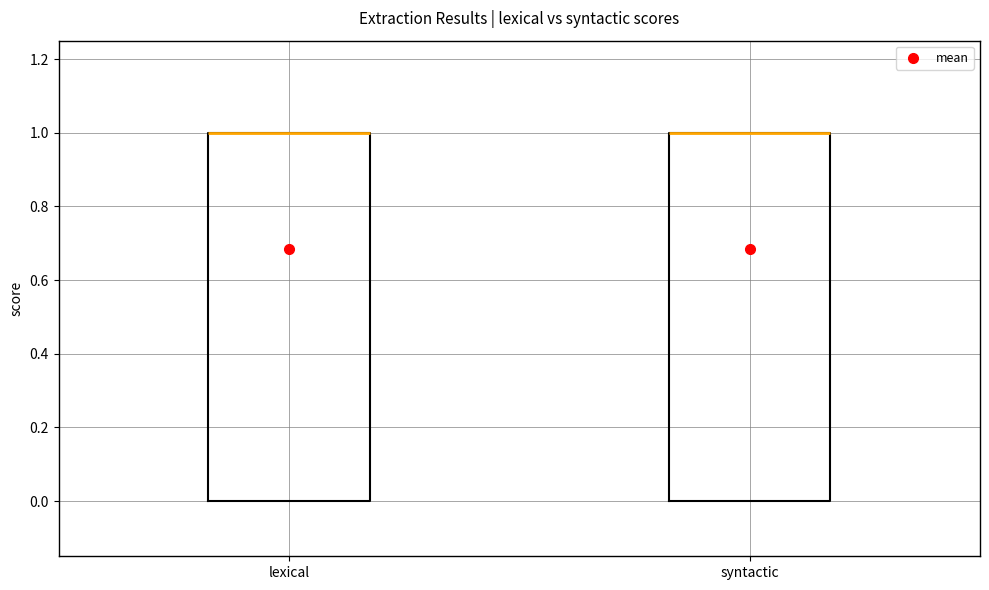

Reading left to right, transcribe this box plot: for each box, give where its median line is, the range the box spans, and where its two whiskers end, as read against the y-axis. The values are not printed on the chart, so give them approximately, as read against the axis.

lexical: median 1 (drawn on the box's upper edge), box 0 to 1, whiskers 0 to 1
syntactic: median 1 (drawn on the box's upper edge), box 0 to 1, whiskers 0 to 1